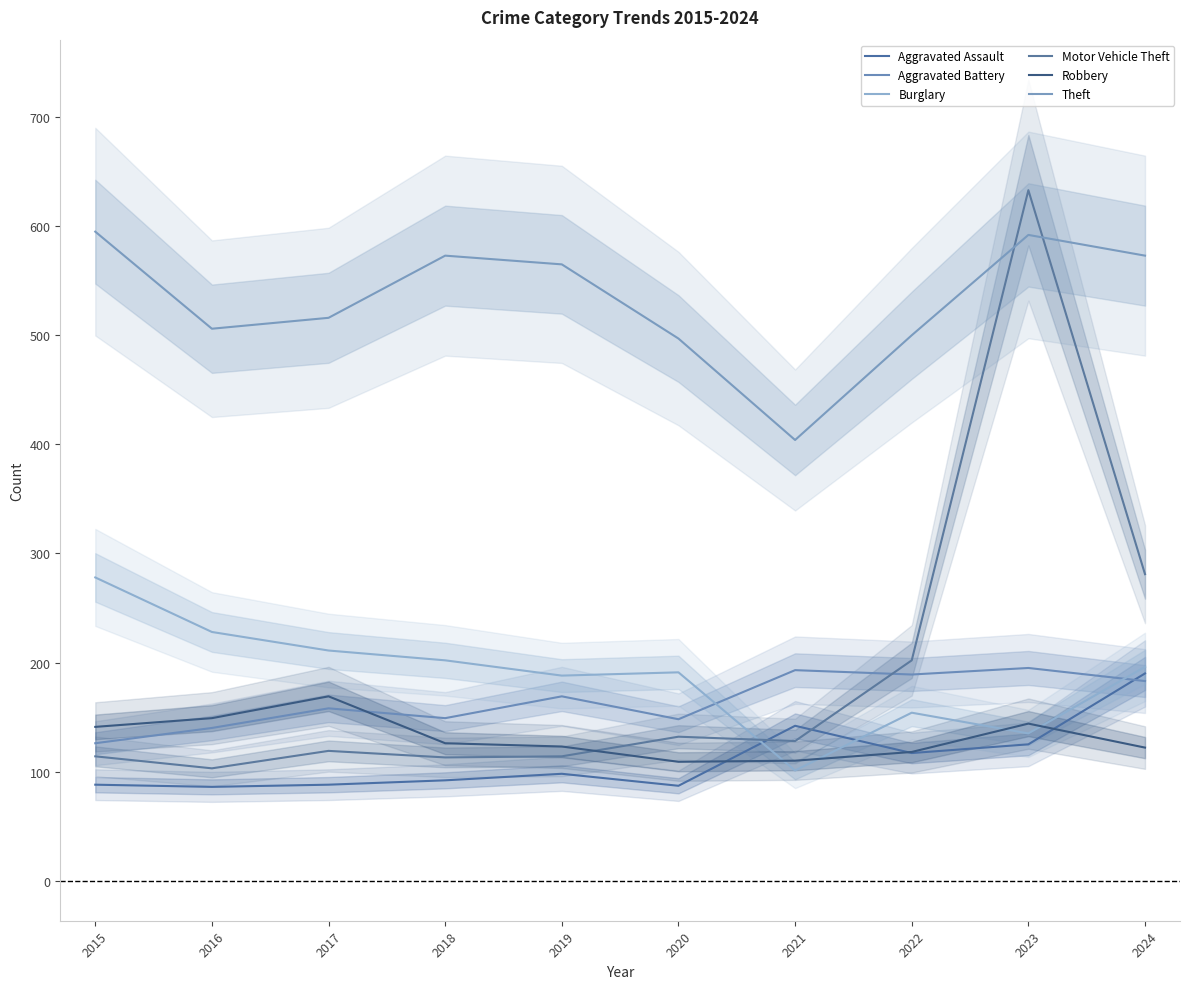

What is the maximum value for Theft?

595